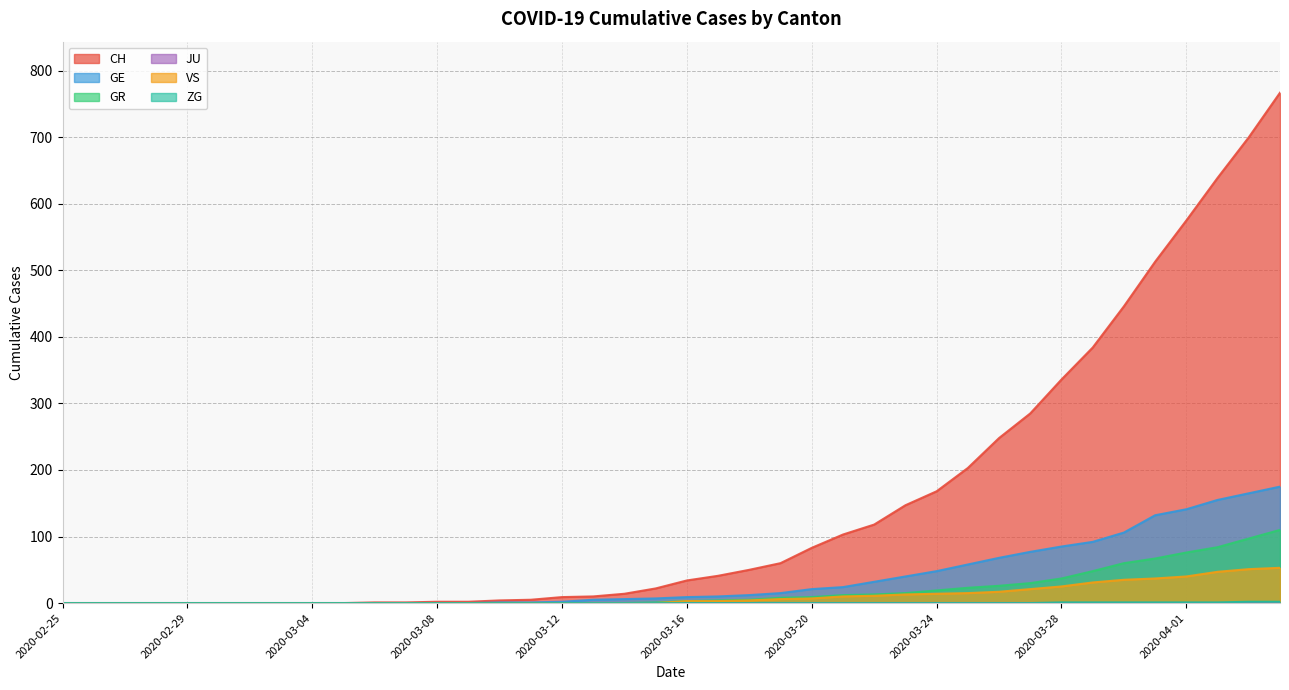

What is the sum of the GE values at 2020-03-27 and 2020-03-24?

125